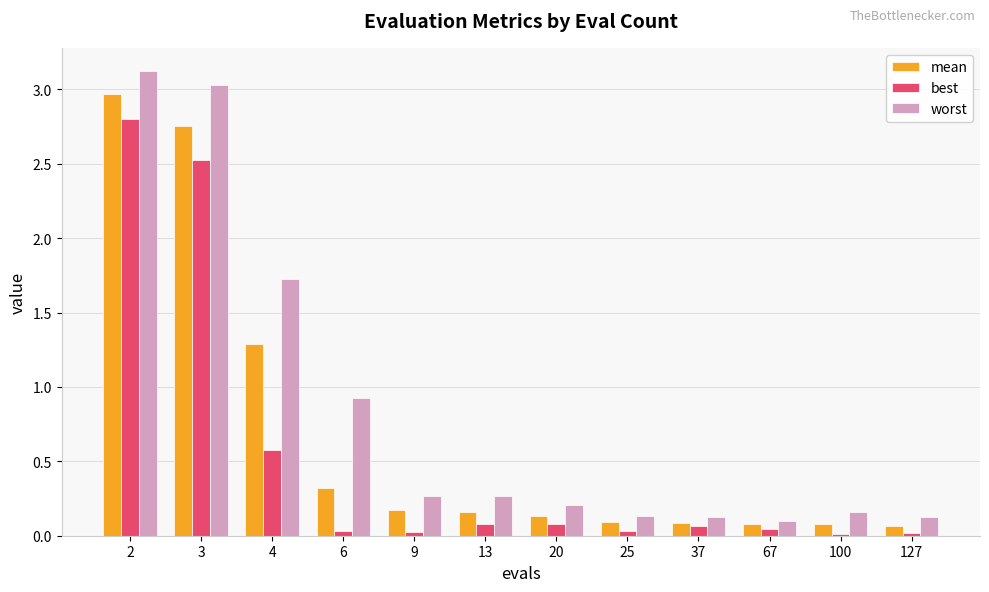

What is the total value across all series at 2?

8.9